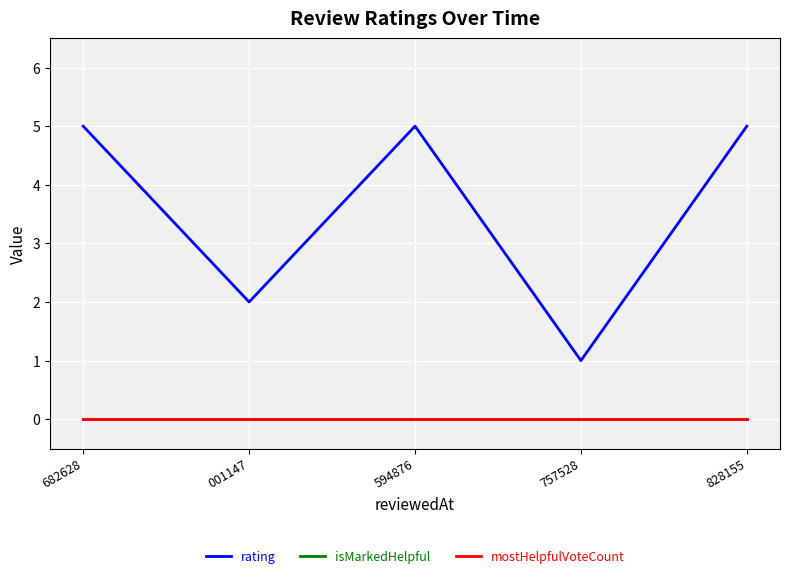

What position from the left is 828155?

5